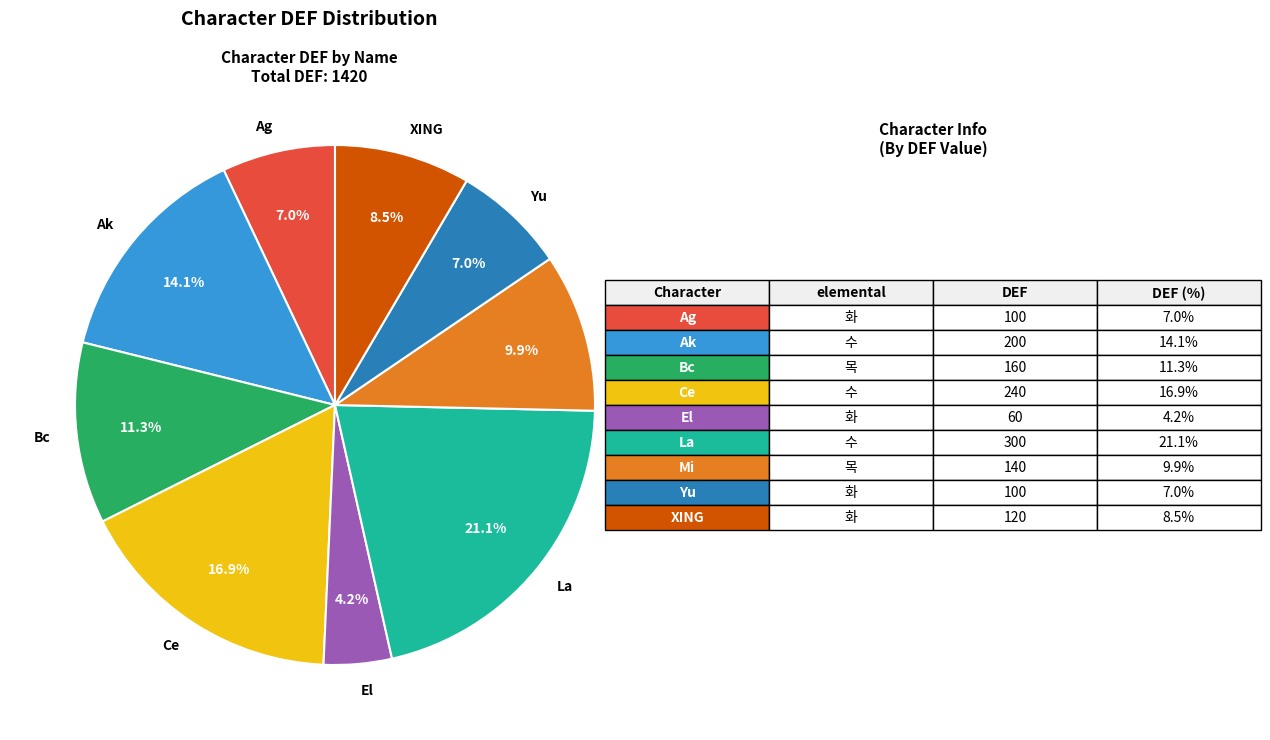

What percentage is NOT represented by Ak?

85.9%